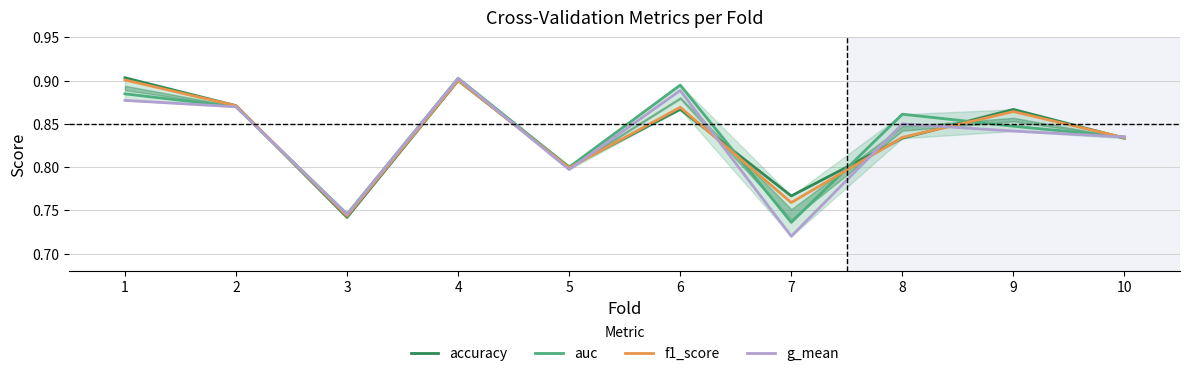

Is it true that g_mean equals 1.2 at 5?

False